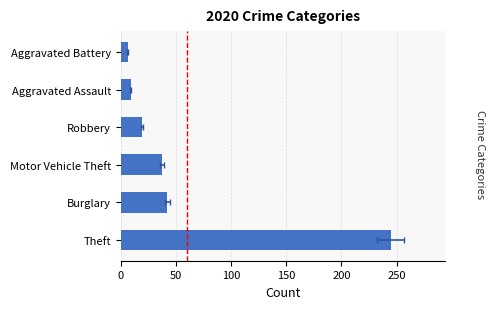

The value of Aggravated Battery at 2015 is 3. True or false?

False